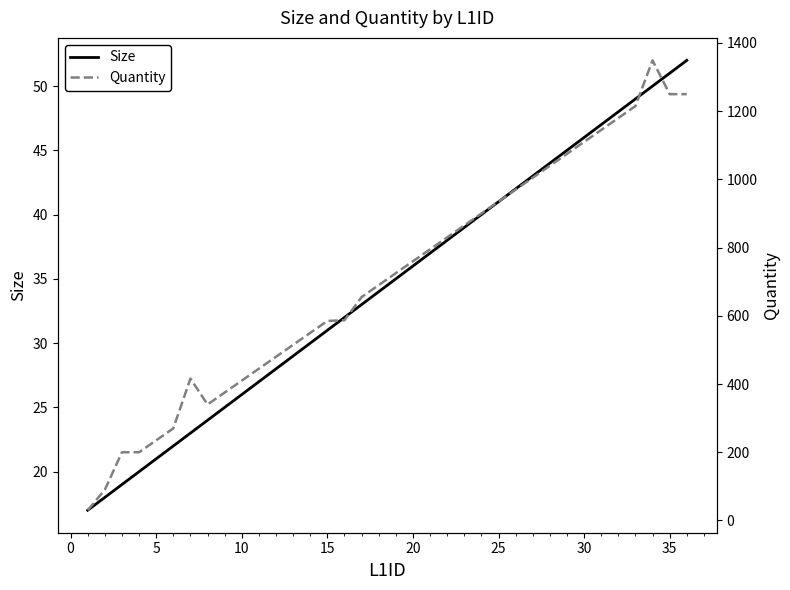

The value of Size at 25 is 19. True or false?

False